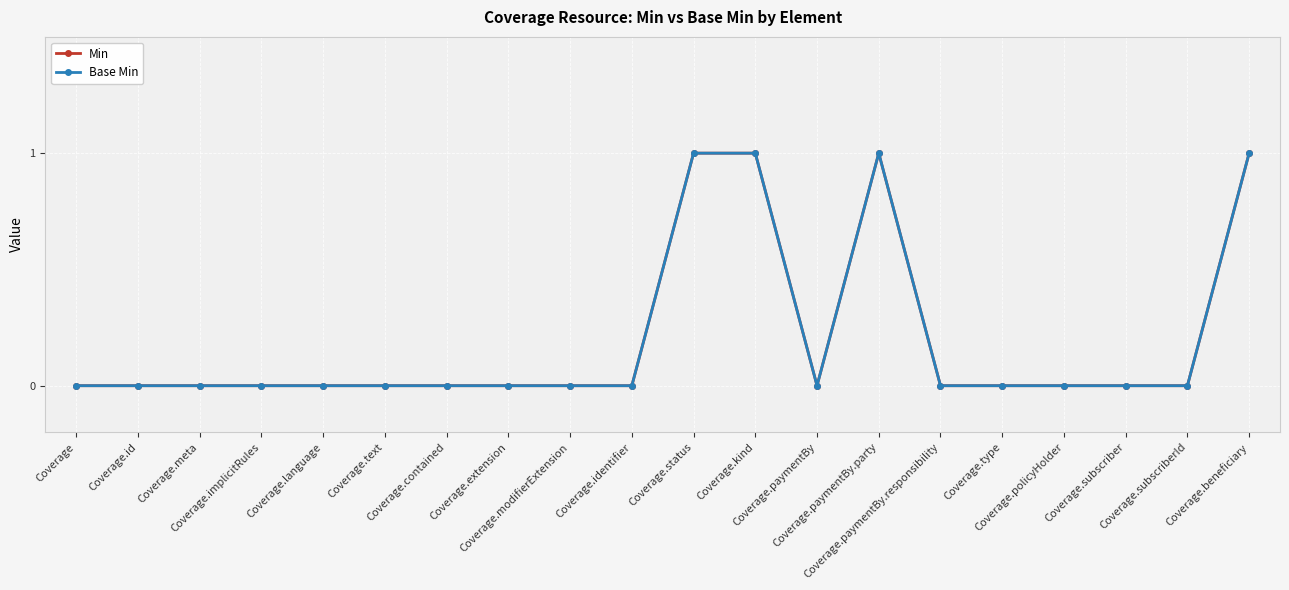

Does the chart have visible grid lines?

Yes